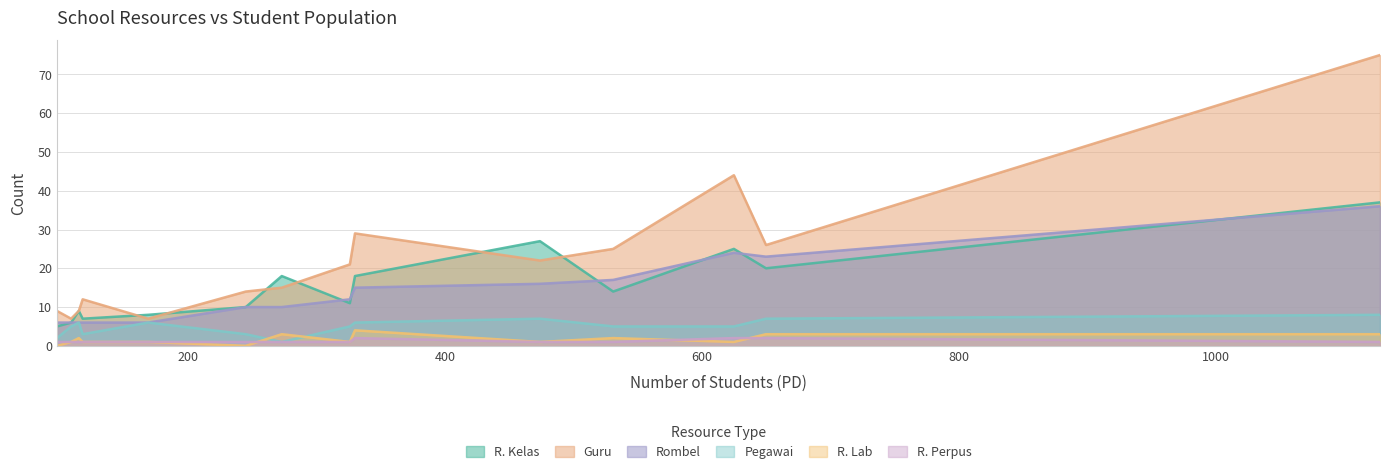

Rank the categories by R. Kelas value from highest to lowest.

1128, 474, 625, 650, 273, 330, 531, 326, 245, 115, 169, 118, 109, 98